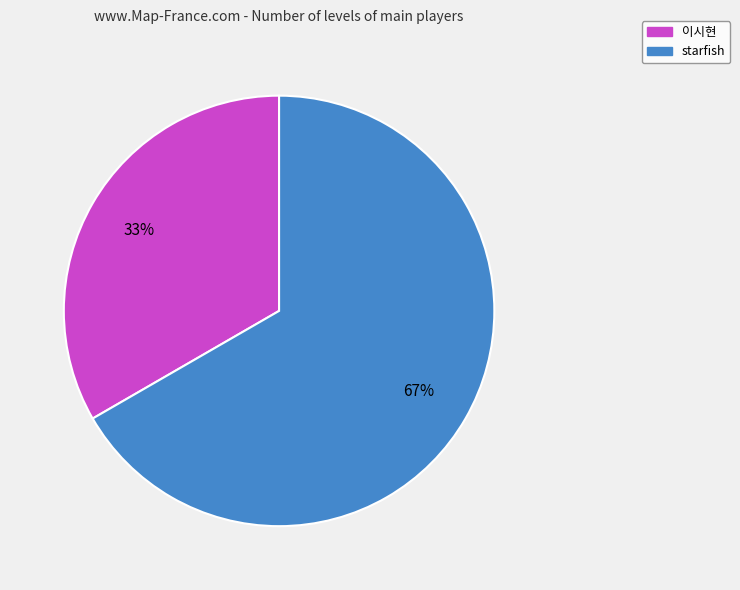

Does any single category account for the majority?

Yes